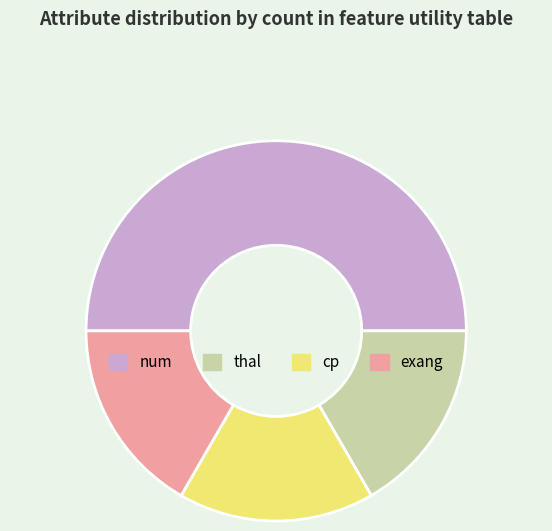

Count the number of slices in the pie.

4